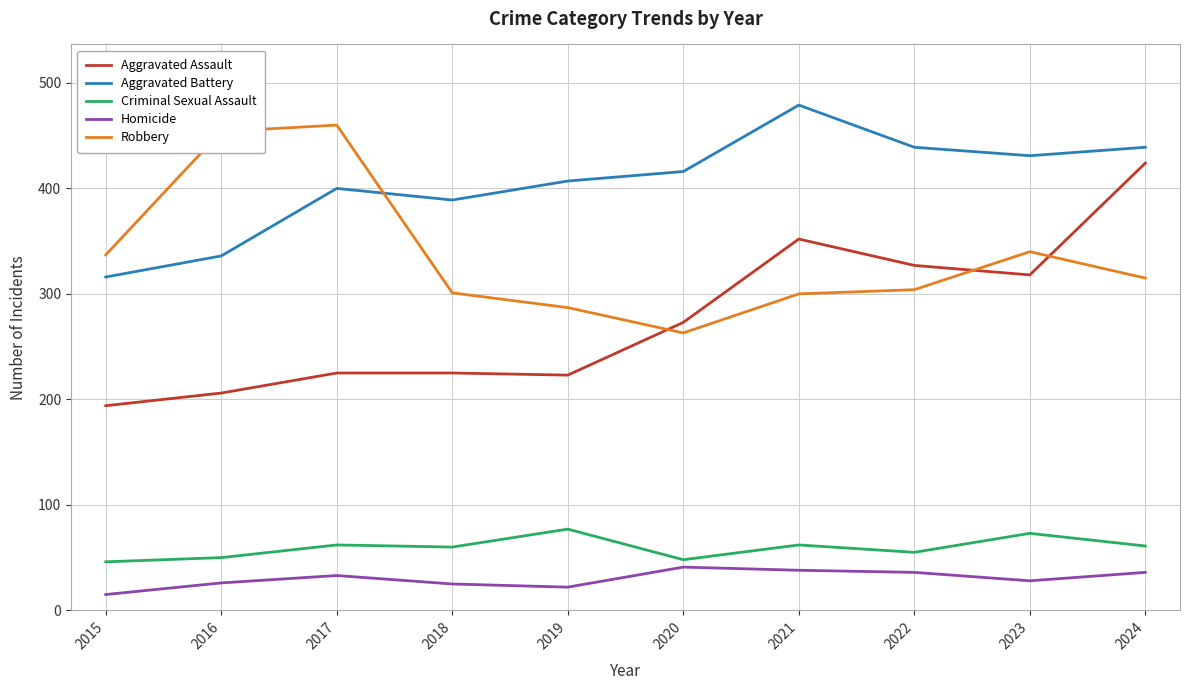

What is the difference between the maximum and minimum values in the Aggravated Assault series?

230